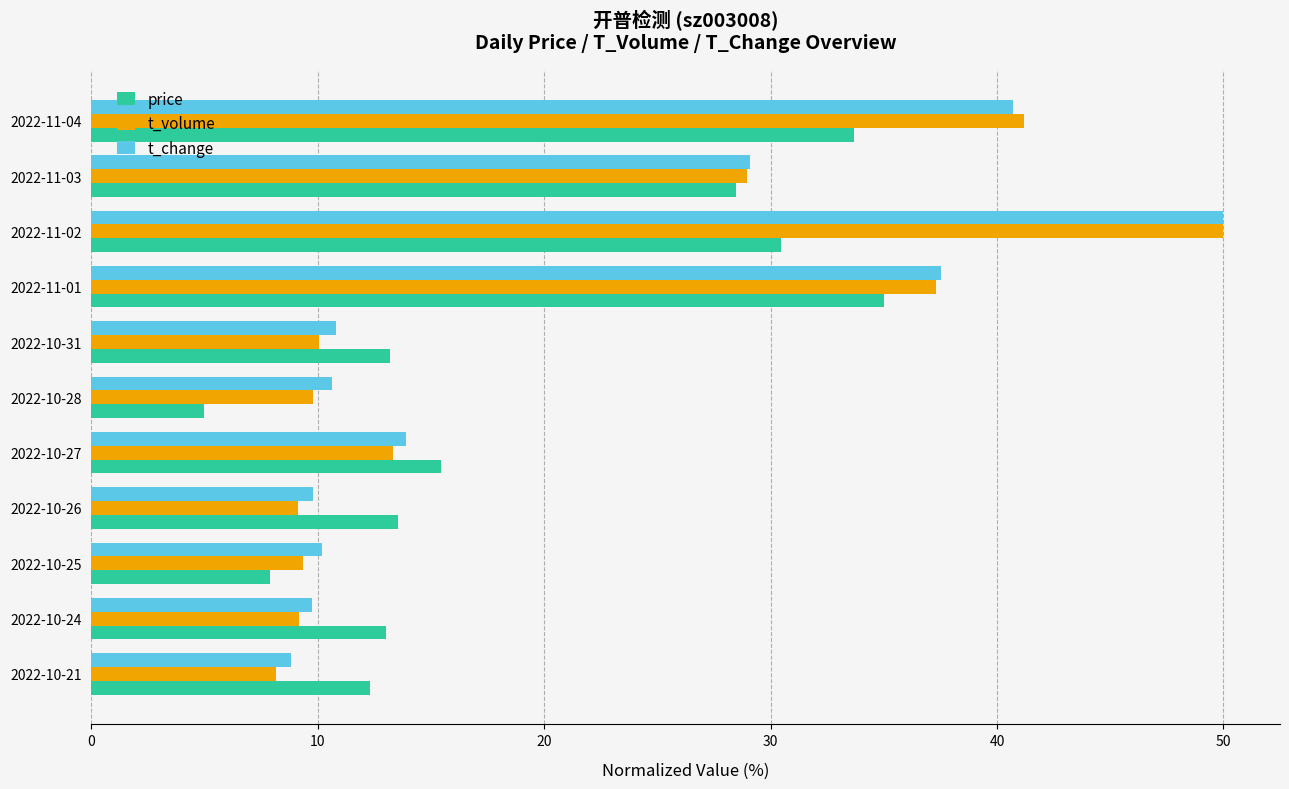

Which series has the widest spread of values?

t_volume